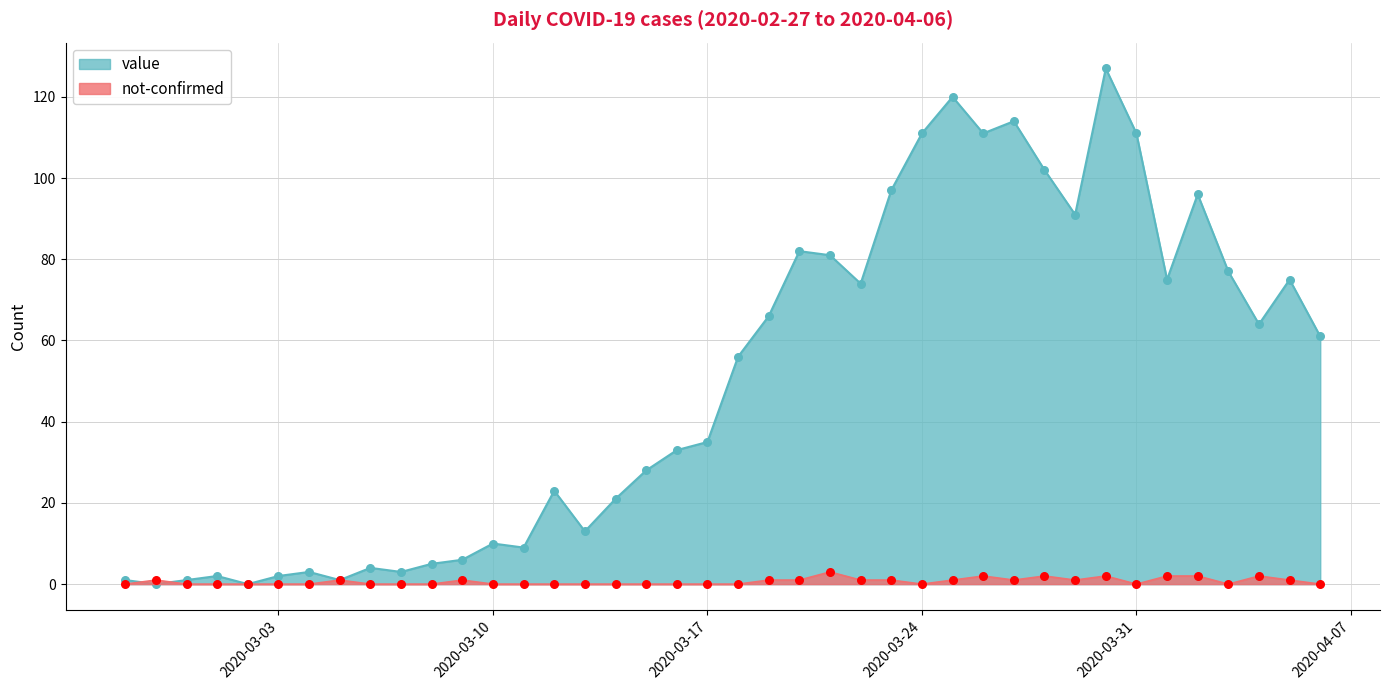

Which series has the widest spread of Y values?

value